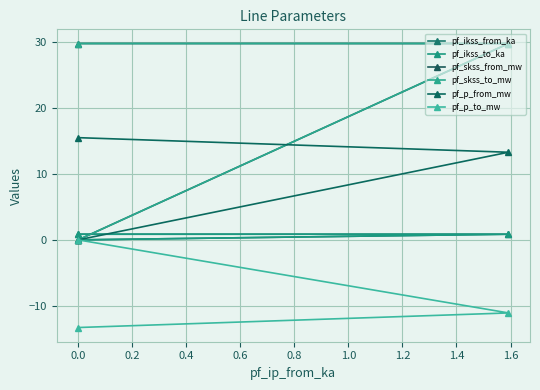

Which series changed the most between −0.2 and 0.2?

pf_skss_from_mw